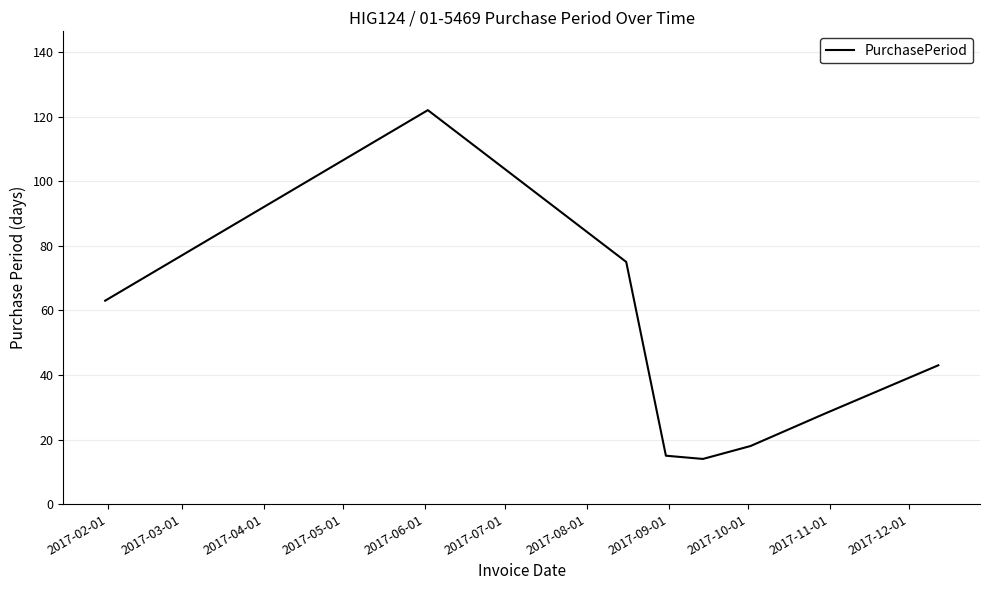

What is the smallest value displayed?

14